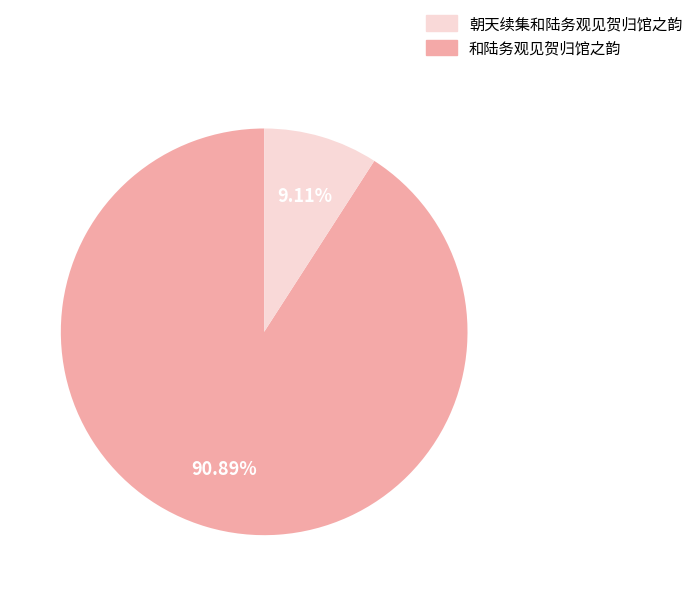

Is there a majority slice in this chart?

Yes